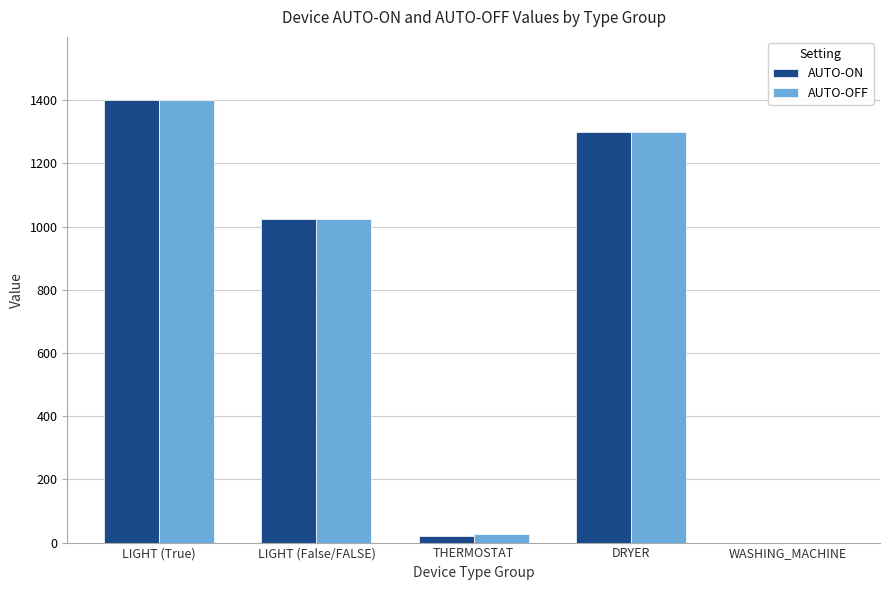

How many categories are shown in the chart?

5